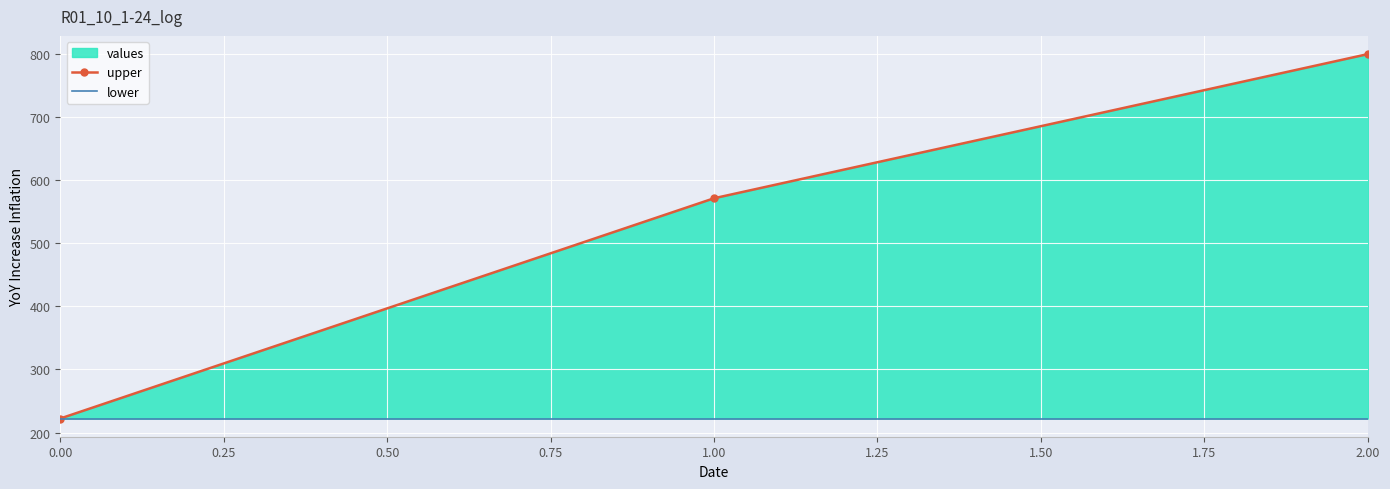

How many lines are shown in the chart?

2